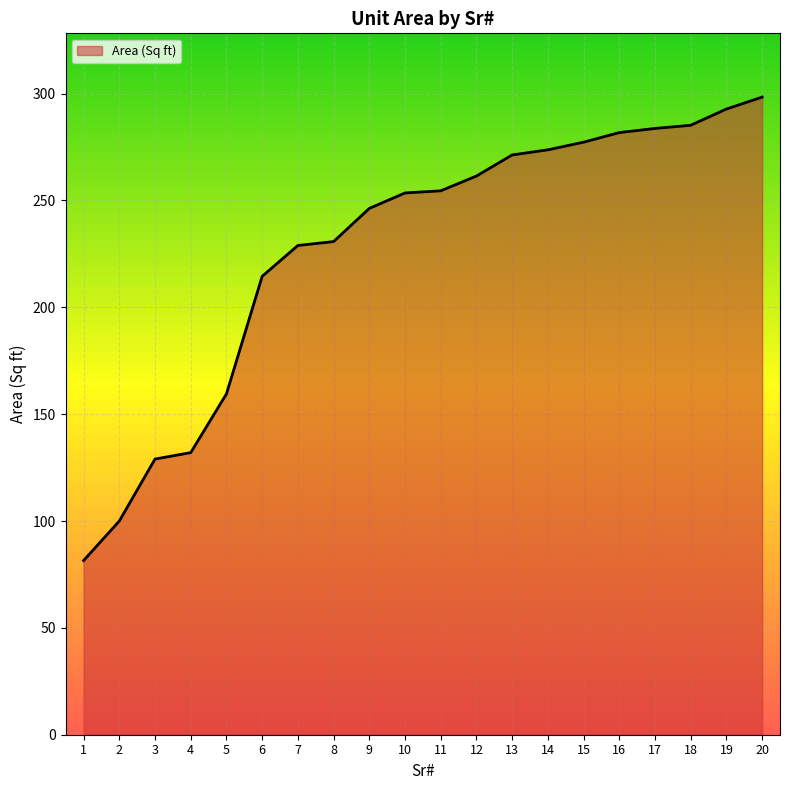

What is the sum of all values?

4555.9